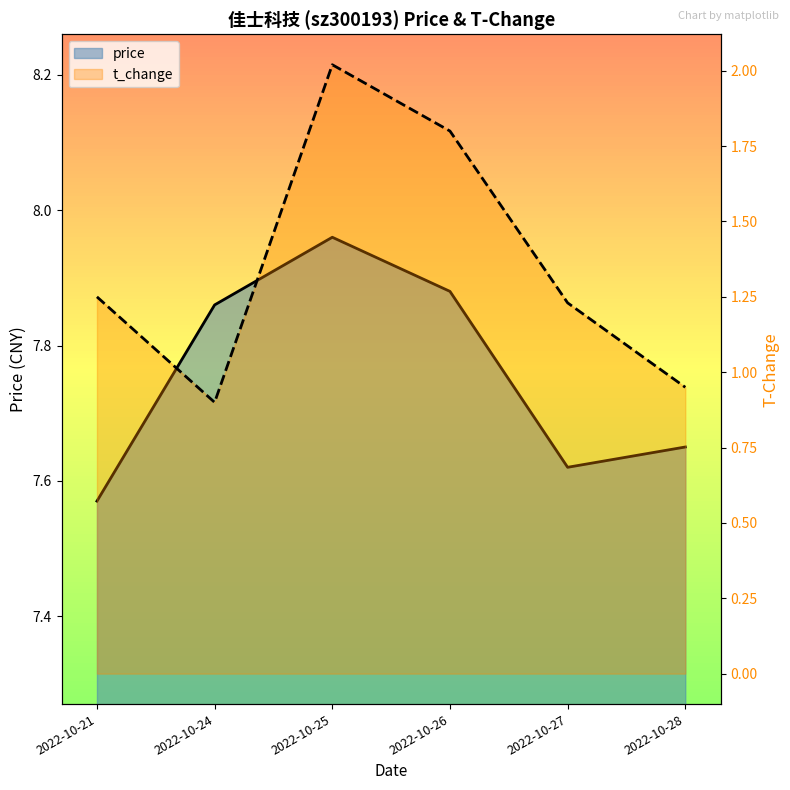

List the series in order of their peak value, highest first.

price, t_change